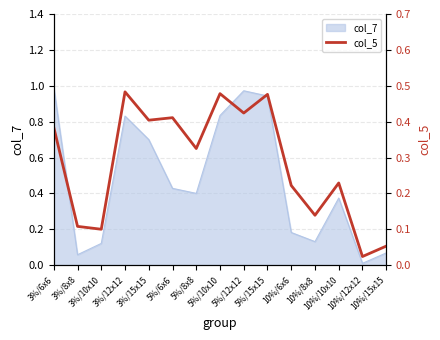

Between 10%/6x6 and 3%/8x8, which is larger?

10%/6x6